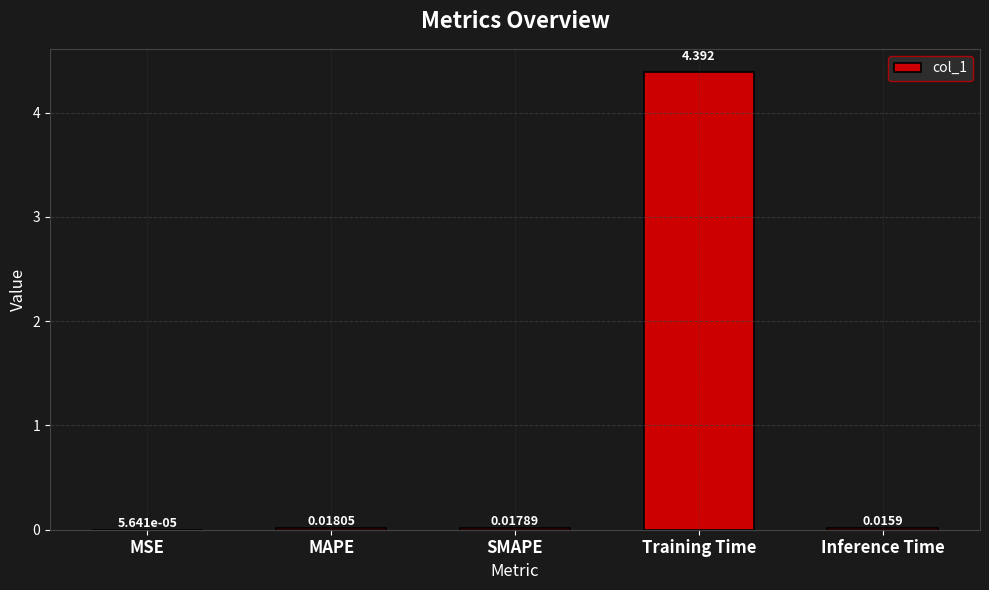

At which category does the chart reach its peak across all series?

Training Time